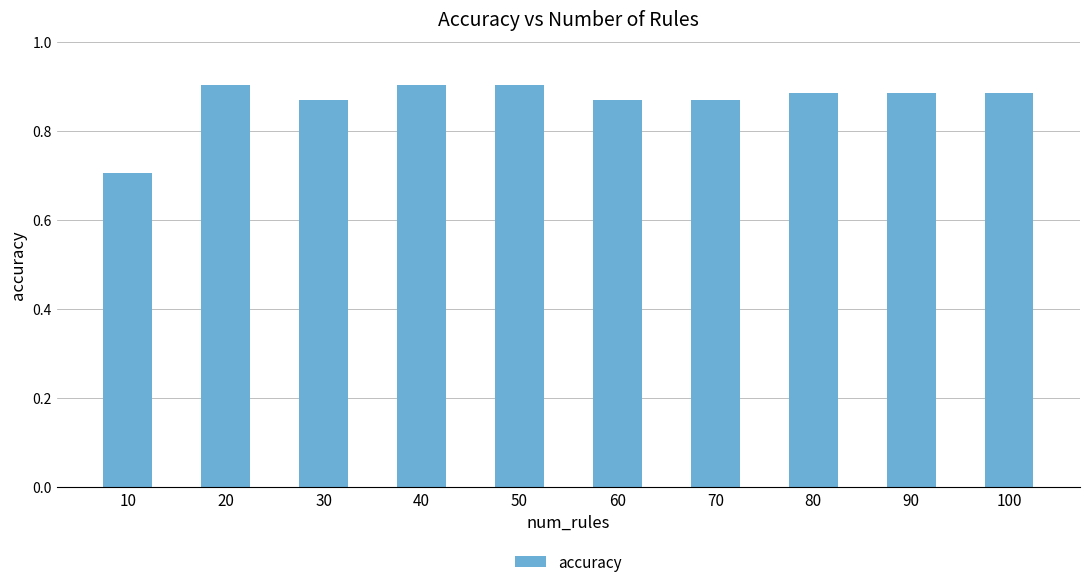

Does the chart contain stacked bars?

No